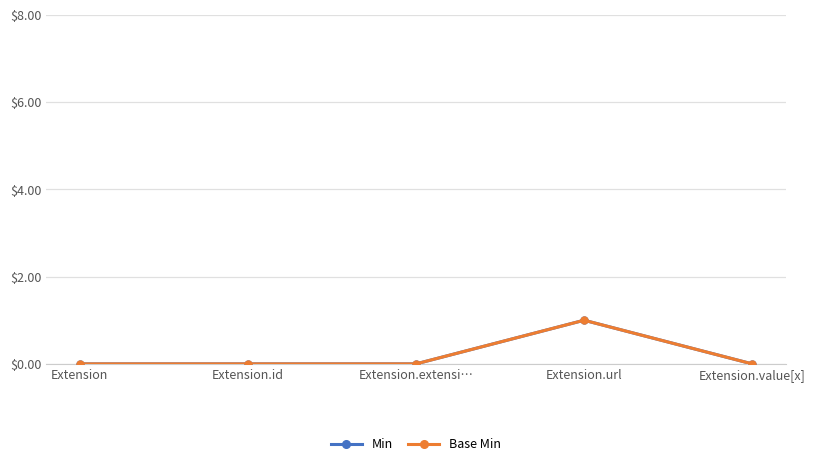

What is the maximum value for Base Min?

1